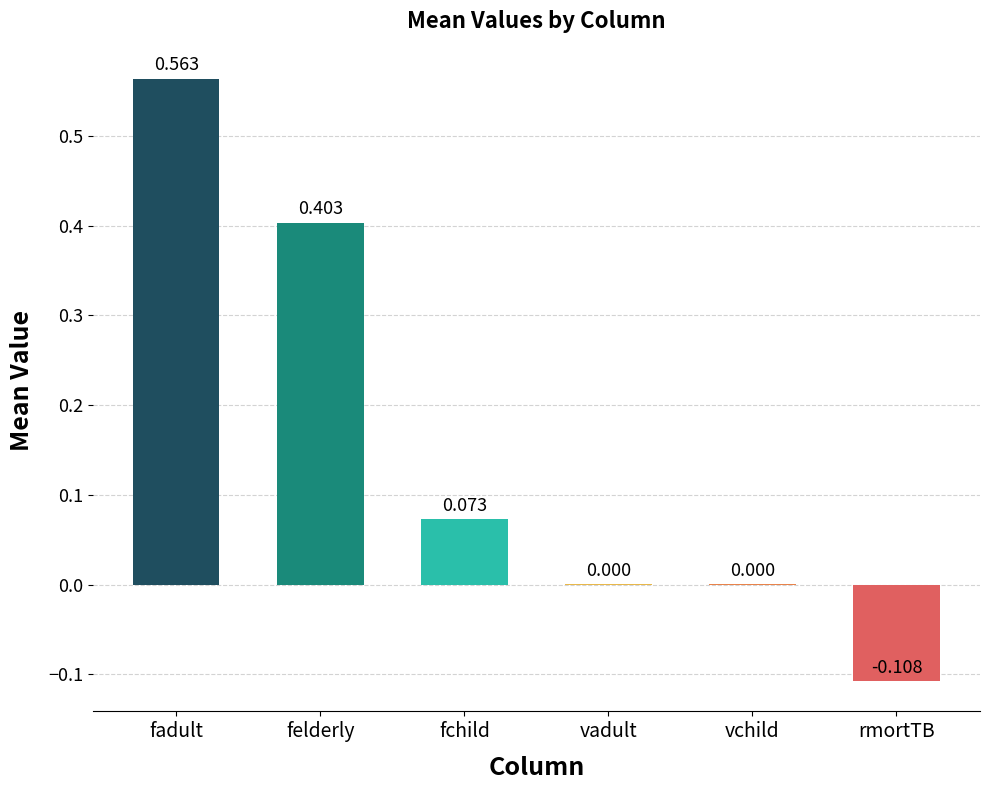

Which has a higher value, vadult or felderly?

felderly